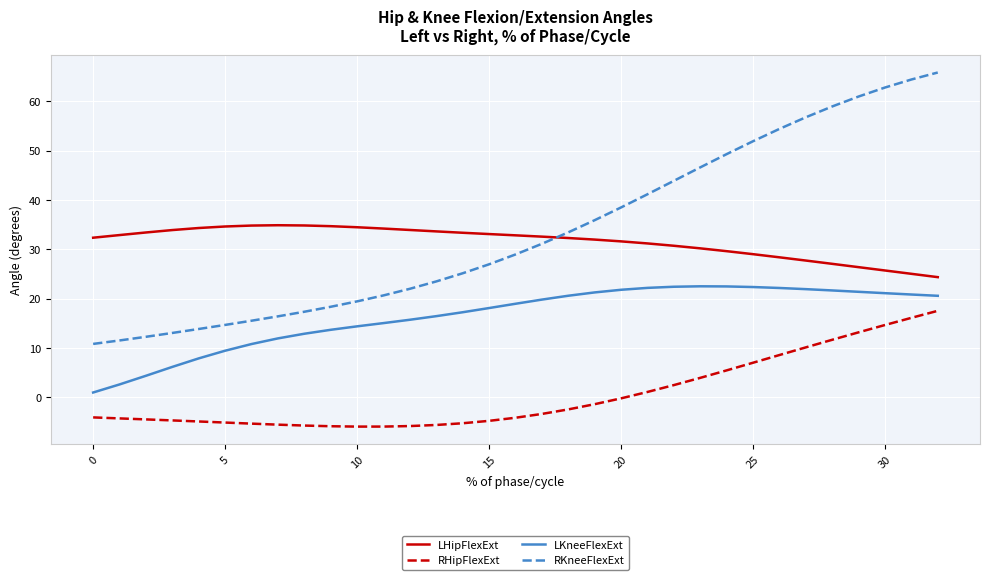

What is the minimum value shown in the chart?

-6.0